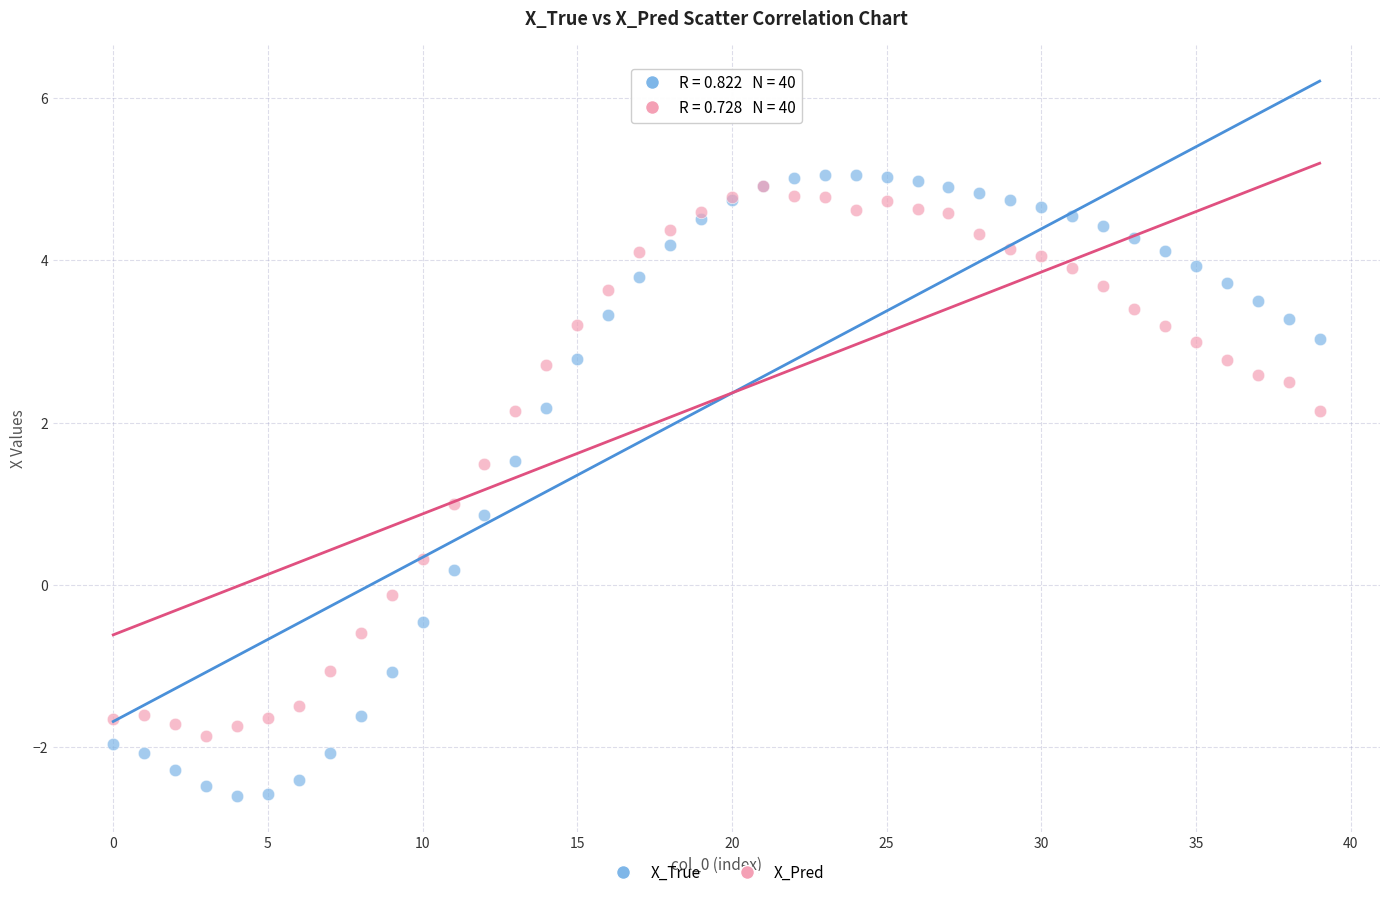

What are all the series names shown in the legend?

X_True, X_Pred